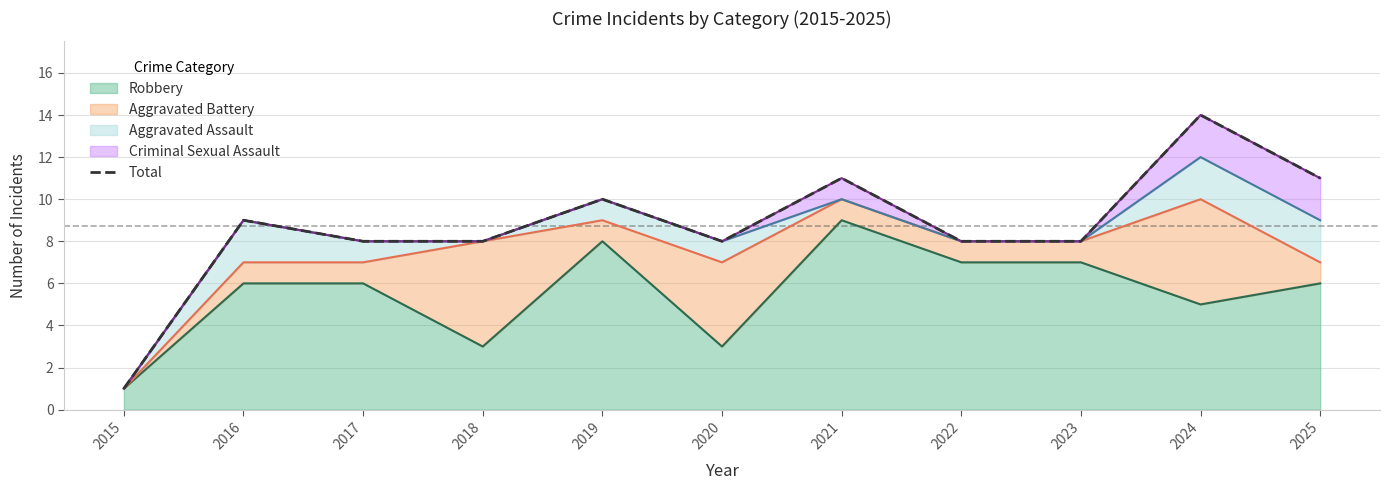

Where is the data nearest to the value 7?

2017